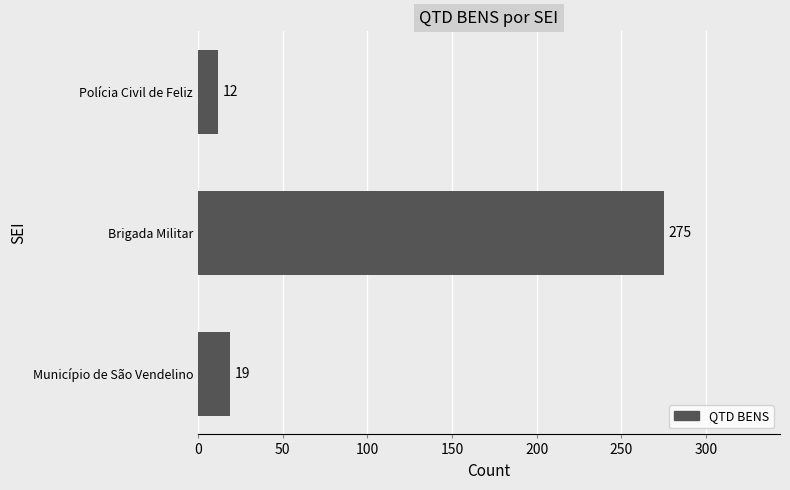

List the labels in order of value, largest first.

Brigada Militar, Município de São Vendelino, Polícia Civil de Feliz